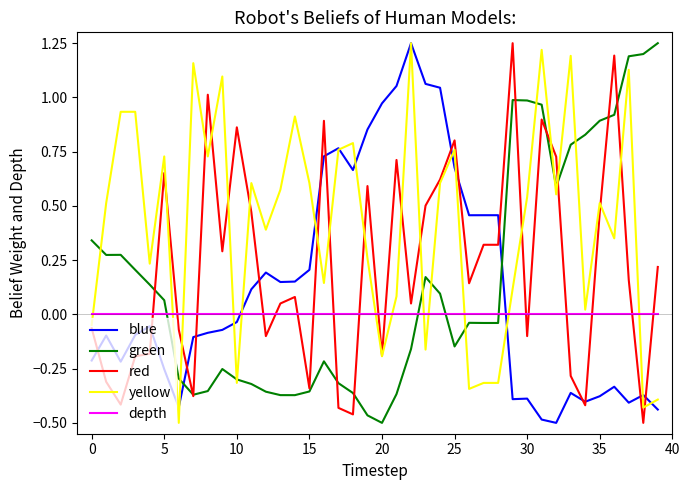

True or false: depth and yellow cross at least once.

True